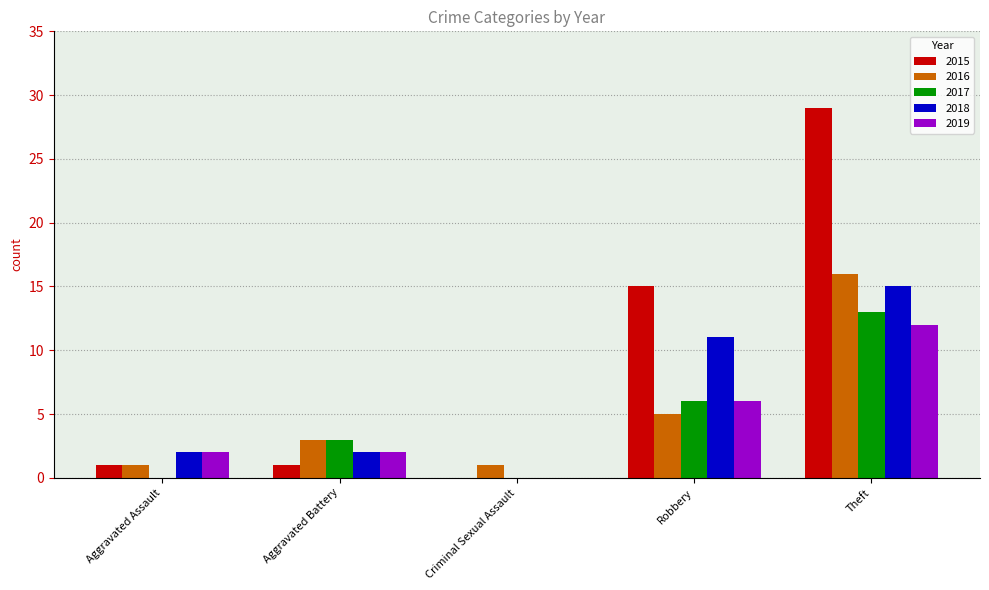

Where is 2016 nearest to the value 8?

Robbery